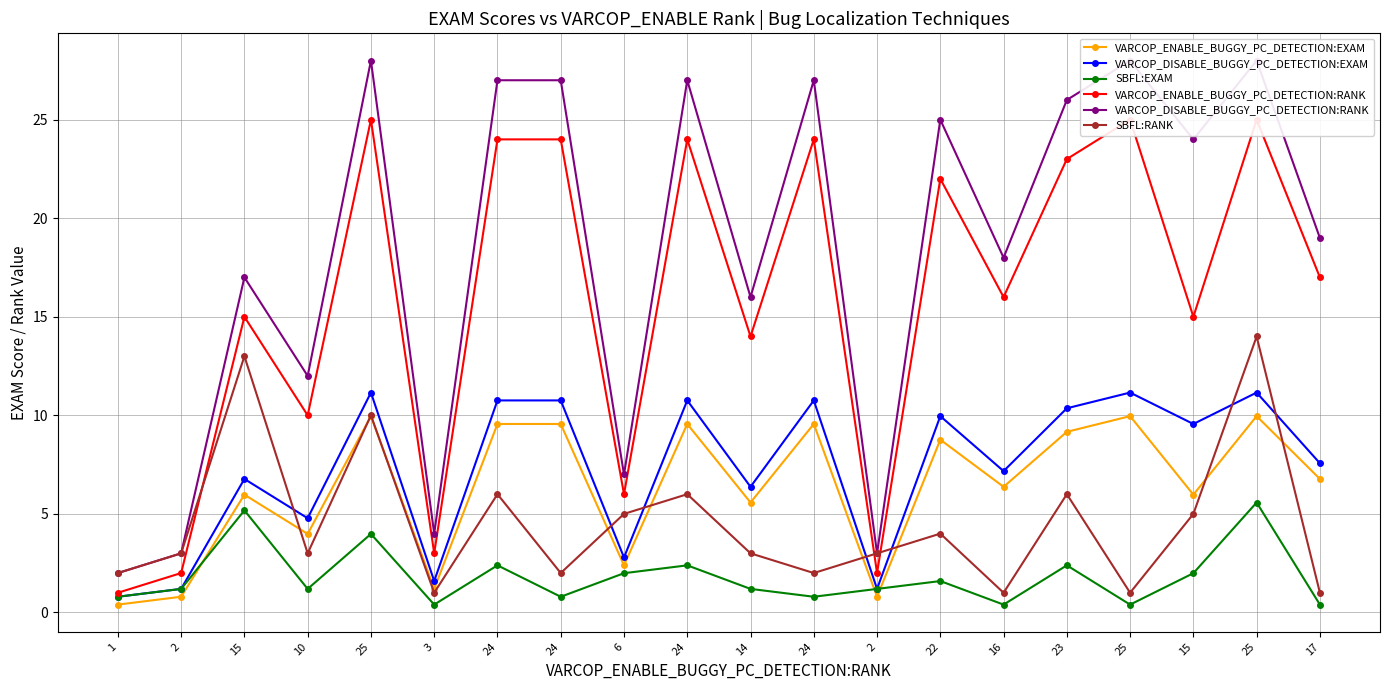

Is it true that SBFL:EXAM equals 0.2 at 3?

False